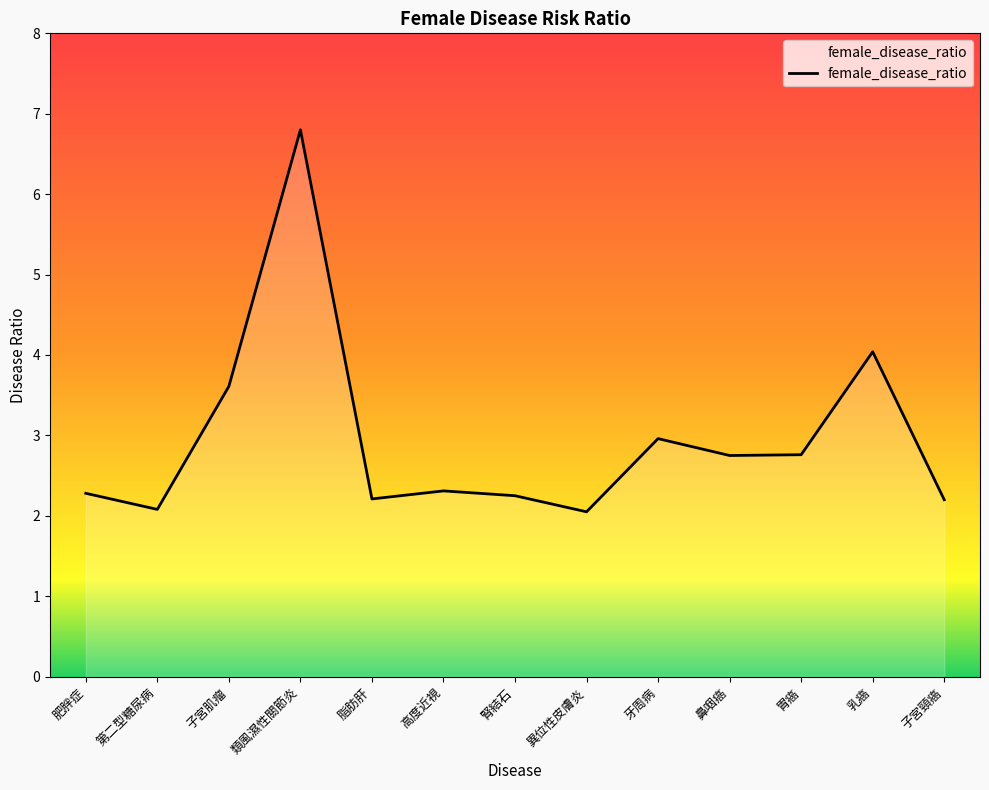

How many lines are shown in the chart?

1